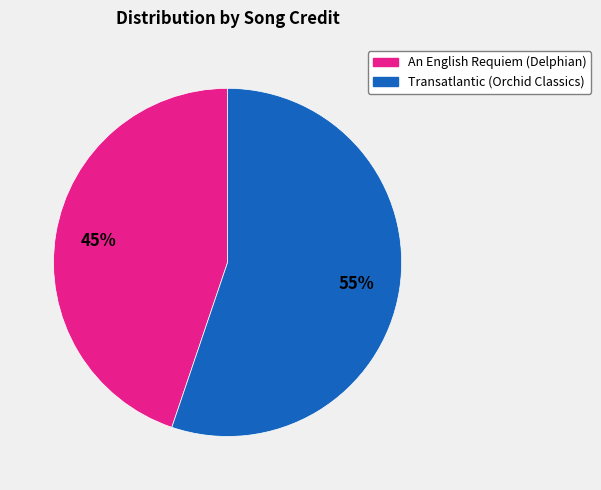

To the nearest percent, what portion does Transatlantic (Orchid Classics) represent?

55%